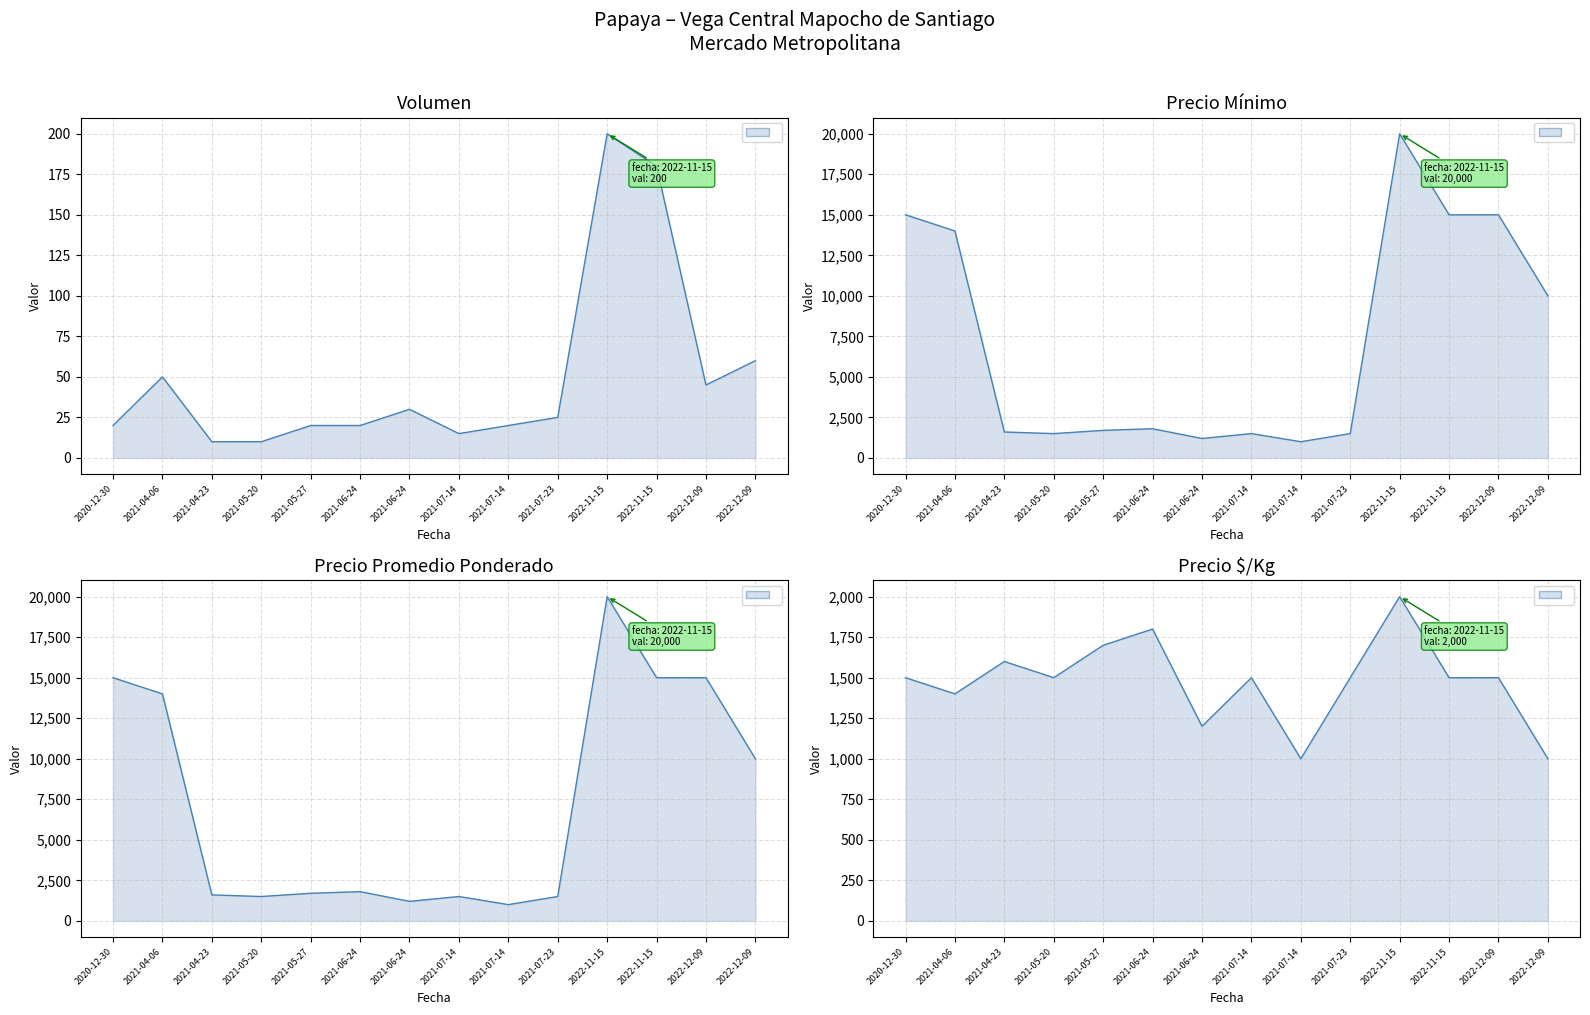

Reading left to right, what are all the values shown in this chart?

Volumen: 2020-12-30=20	2021-04-06=50	2021-04-23=10	2021-05-20=10	2021-05-27=20	2021-06-24=20	2021-06-24=30	2021-07-14=15	2021-07-14=20	2021-07-23=25	2022-11-15=200	2022-11-15=180	2022-12-09=45	2022-12-09=60
Precio minimo: 2020-12-30=15000	2021-04-06=14000	2021-04-23=1600	2021-05-20=1500	2021-05-27=1700	2021-06-24=1800	2021-06-24=1200	2021-07-14=1500	2021-07-14=1000	2021-07-23=1500	2022-11-15=20000	2022-11-15=15000	2022-12-09=15000	2022-12-09=10000
Precio maximo: 2020-12-30=15000	2021-04-06=14000	2021-04-23=1600	2021-05-20=1500	2021-05-27=1700	2021-06-24=1800	2021-06-24=1200	2021-07-14=1500	2021-07-14=1000	2021-07-23=1500	2022-11-15=20000	2022-11-15=15000	2022-12-09=15000	2022-12-09=10000
Precio $/Kg: 2020-12-30=1500	2021-04-06=1400	2021-04-23=1600	2021-05-20=1500	2021-05-27=1700	2021-06-24=1800	2021-06-24=1200	2021-07-14=1500	2021-07-14=1000	2021-07-23=1500	2022-11-15=2000	2022-11-15=1500	2022-12-09=1500	2022-12-09=1000